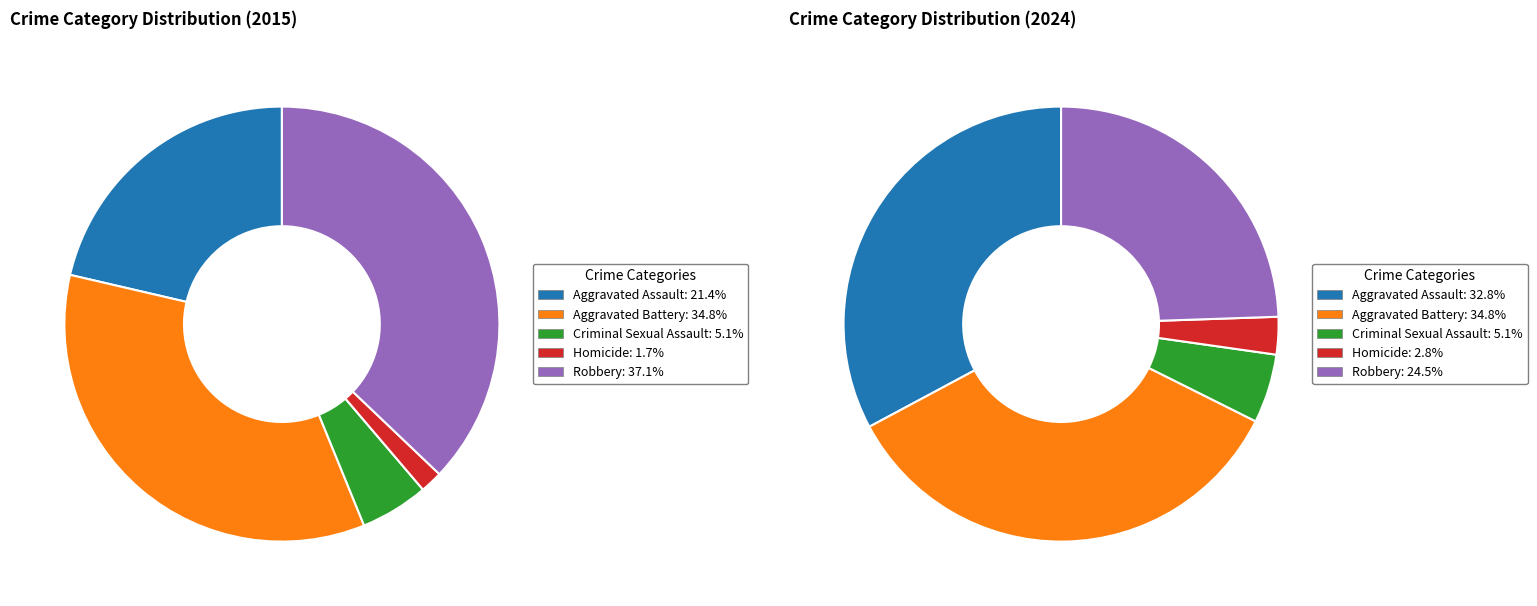

Count the number of slices in the pie.

5